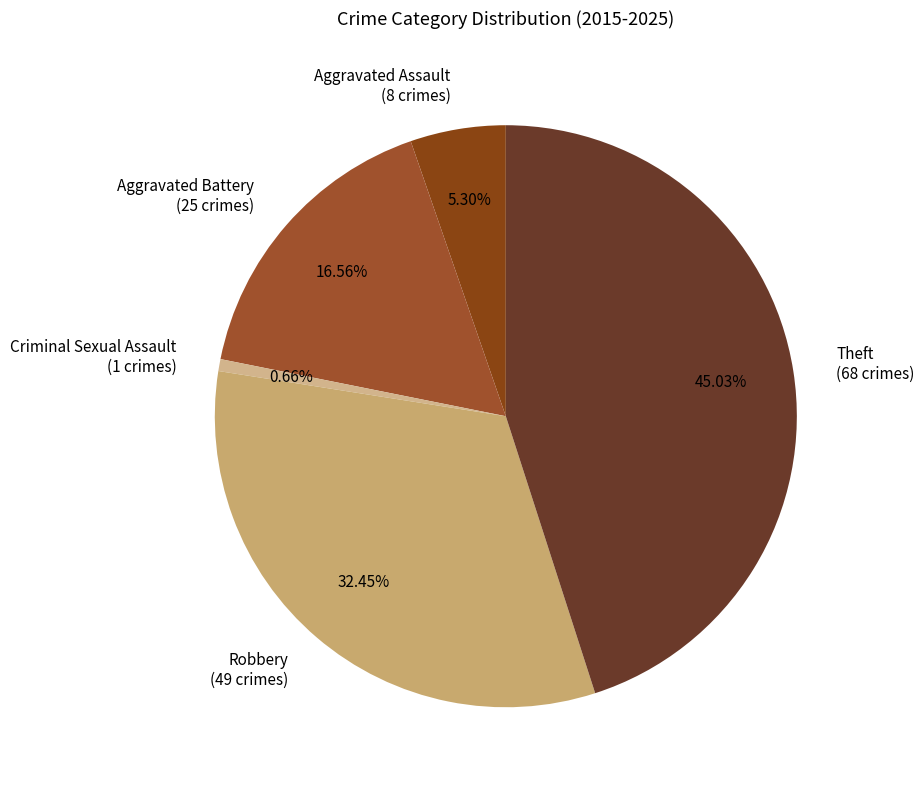

To the nearest percent, what is the combined percentage of Robbery and Criminal Sexual Assault?

33%